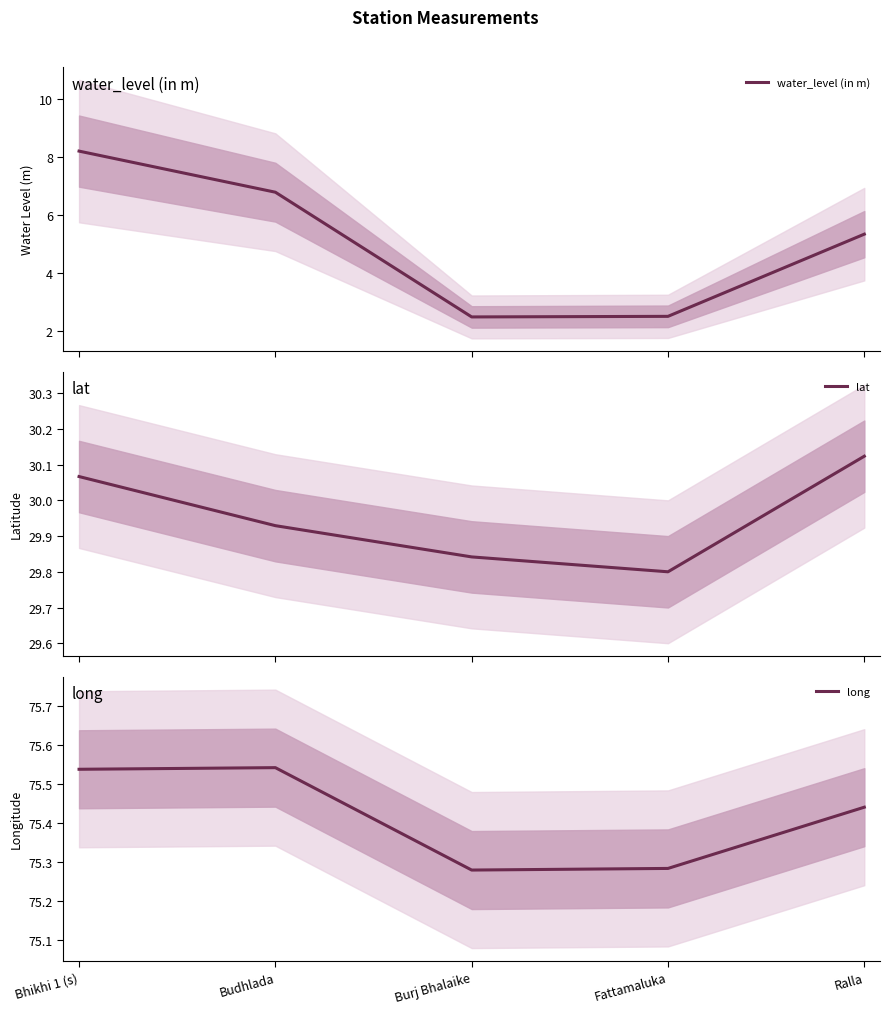

What is the difference between the water_level (in m) values at Ralla and Fattamaluka?

2.8